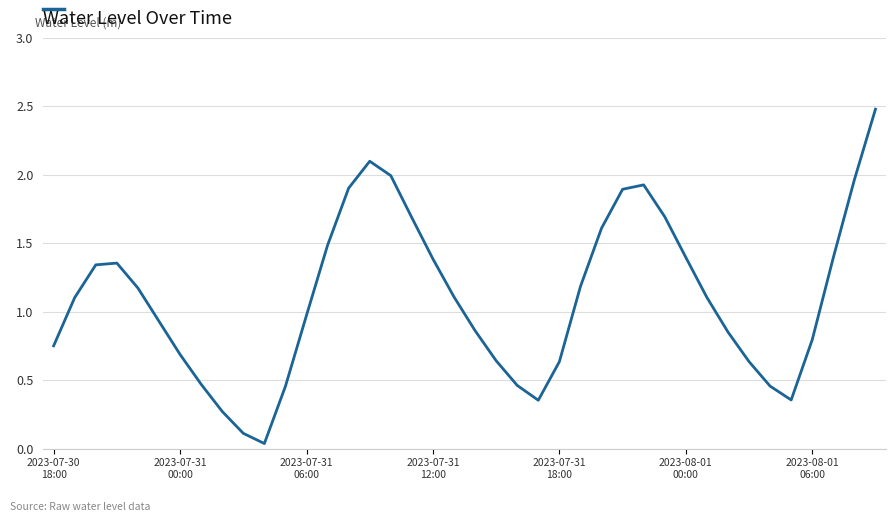

What is the maximum value shown in the chart?

2.5